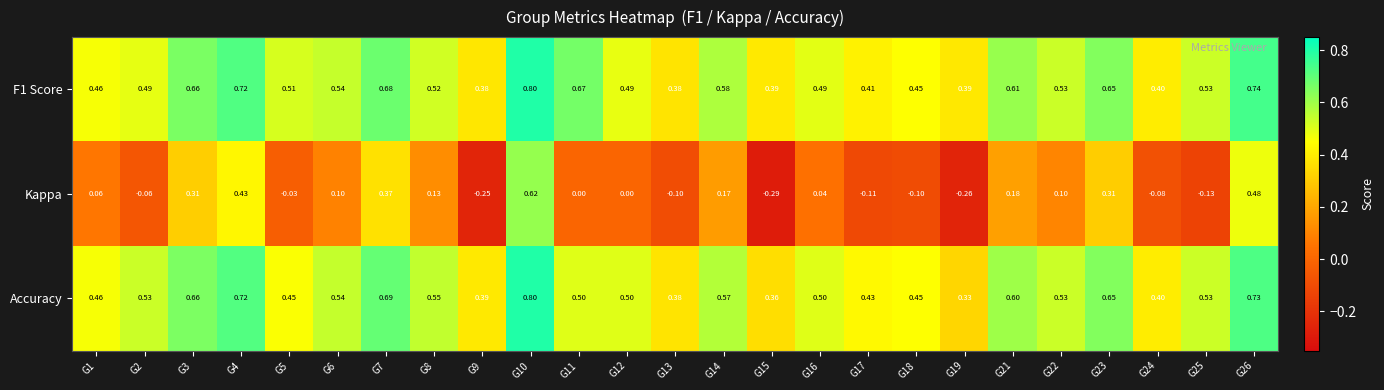

Which series has the widest spread of values?

Kappa